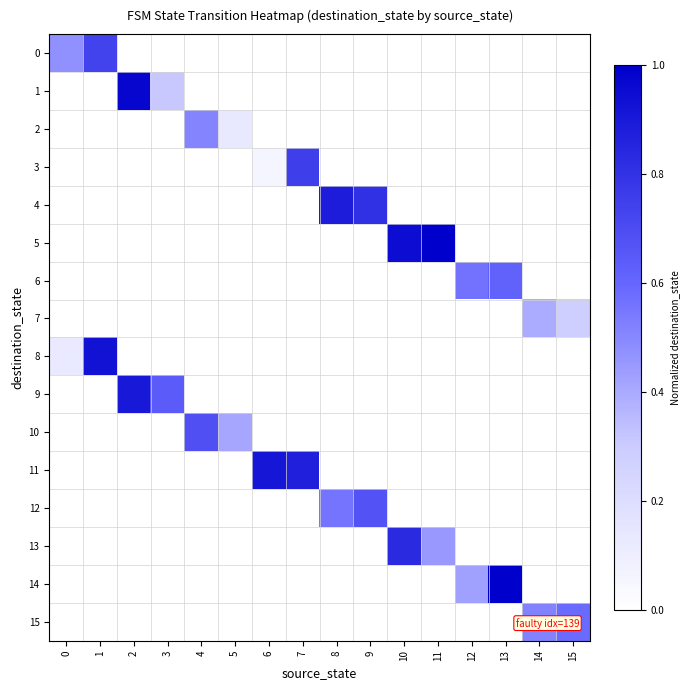

Reading right to left, extract all data points from this chart.

0: 15=0.0	14=0.0	13=0.0	12=0.0	11=0.0	10=0.0	9=0.0	8=0.0	7=0.0	6=0.0	5=0.0	4=0.0	3=0.0	2=0.0	1=0.7	0=0.5
1: 15=0.0	14=0.0	13=0.0	12=0.0	11=0.0	10=0.0	9=0.0	8=0.0	7=0.0	6=0.0	5=0.0	4=0.0	3=0.3	2=1.0	1=0.0	0=0.0
2: 15=0.0	14=0.0	13=0.0	12=0.0	11=0.0	10=0.0	9=0.0	8=0.0	7=0.0	6=0.0	5=0.1	4=0.5	3=0.0	2=0.0	1=0.0	0=0.0
3: 15=0.0	14=0.0	13=0.0	12=0.0	11=0.0	10=0.0	9=0.0	8=0.0	7=0.8	6=0.1	5=0.0	4=0.0	3=0.0	2=0.0	1=0.0	0=0.0
4: 15=0.0	14=0.0	13=0.0	12=0.0	11=0.0	10=0.0	9=0.8	8=0.9	7=0.0	6=0.0	5=0.0	4=0.0	3=0.0	2=0.0	1=0.0	0=0.0
5: 15=0.0	14=0.0	13=0.0	12=0.0	11=1.0	10=1.0	9=0.0	8=0.0	7=0.0	6=0.0	5=0.0	4=0.0	3=0.0	2=0.0	1=0.0	0=0.0
6: 15=0.0	14=0.0	13=0.6	12=0.6	11=0.0	10=0.0	9=0.0	8=0.0	7=0.0	6=0.0	5=0.0	4=0.0	3=0.0	2=0.0	1=0.0	0=0.0
7: 15=0.3	14=0.4	13=0.0	12=0.0	11=0.0	10=0.0	9=0.0	8=0.0	7=0.0	6=0.0	5=0.0	4=0.0	3=0.0	2=0.0	1=0.0	0=0.0
8: 15=0.0	14=0.0	13=0.0	12=0.0	11=0.0	10=0.0	9=0.0	8=0.0	7=0.0	6=0.0	5=0.0	4=0.0	3=0.0	2=0.0	1=0.9	0=0.1
9: 15=0.0	14=0.0	13=0.0	12=0.0	11=0.0	10=0.0	9=0.0	8=0.0	7=0.0	6=0.0	5=0.0	4=0.0	3=0.6	2=0.9	1=0.0	0=0.0
10: 15=0.0	14=0.0	13=0.0	12=0.0	11=0.0	10=0.0	9=0.0	8=0.0	7=0.0	6=0.0	5=0.4	4=0.7	3=0.0	2=0.0	1=0.0	0=0.0
11: 15=0.0	14=0.0	13=0.0	12=0.0	11=0.0	10=0.0	9=0.0	8=0.0	7=0.9	6=0.9	5=0.0	4=0.0	3=0.0	2=0.0	1=0.0	0=0.0
12: 15=0.0	14=0.0	13=0.0	12=0.0	11=0.0	10=0.0	9=0.7	8=0.6	7=0.0	6=0.0	5=0.0	4=0.0	3=0.0	2=0.0	1=0.0	0=0.0
13: 15=0.0	14=0.0	13=0.0	12=0.0	11=0.5	10=0.8	9=0.0	8=0.0	7=0.0	6=0.0	5=0.0	4=0.0	3=0.0	2=0.0	1=0.0	0=0.0
14: 15=0.0	14=0.0	13=1.0	12=0.4	11=0.0	10=0.0	9=0.0	8=0.0	7=0.0	6=0.0	5=0.0	4=0.0	3=0.0	2=0.0	1=0.0	0=0.0
15: 15=0.6	14=0.5	13=0.0	12=0.0	11=0.0	10=0.0	9=0.0	8=0.0	7=0.0	6=0.0	5=0.0	4=0.0	3=0.0	2=0.0	1=0.0	0=0.0